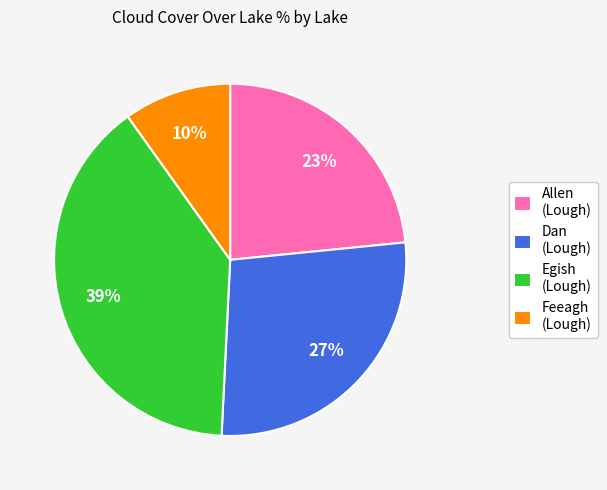

What is the largest slice in the pie chart?

Egish (Lough)